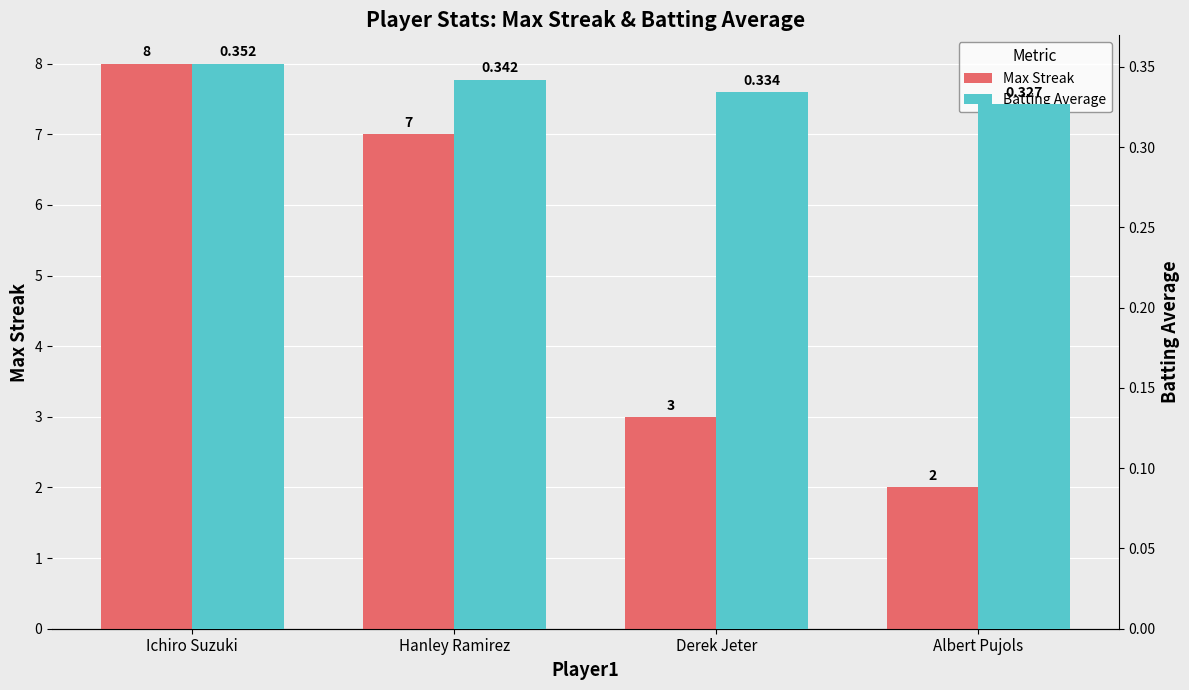

Which category has the lowest value in the Batting Average series?

Albert Pujols